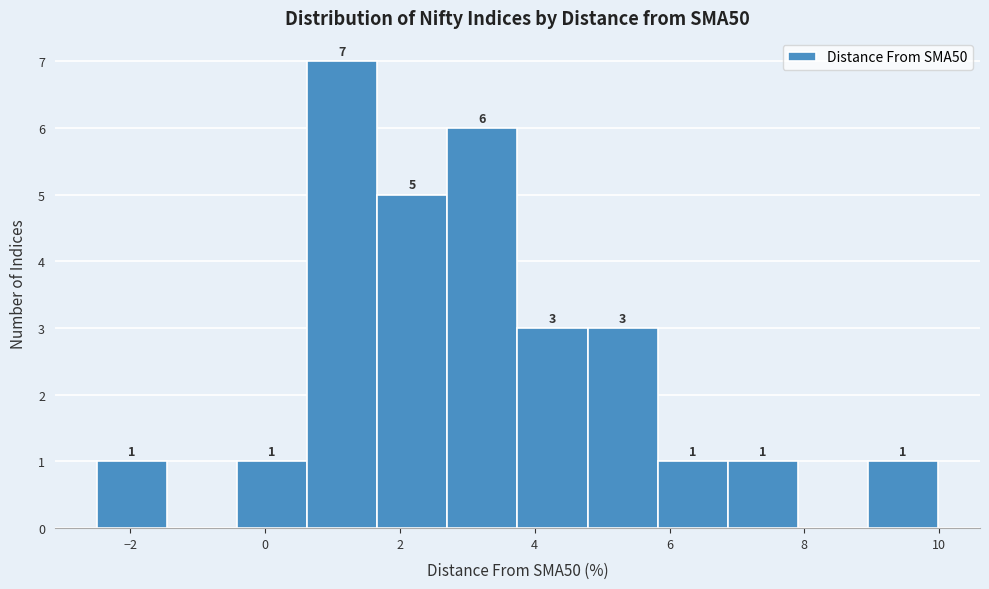

Which range on the x-axis has the tallest bar?

0.6 to 1.6